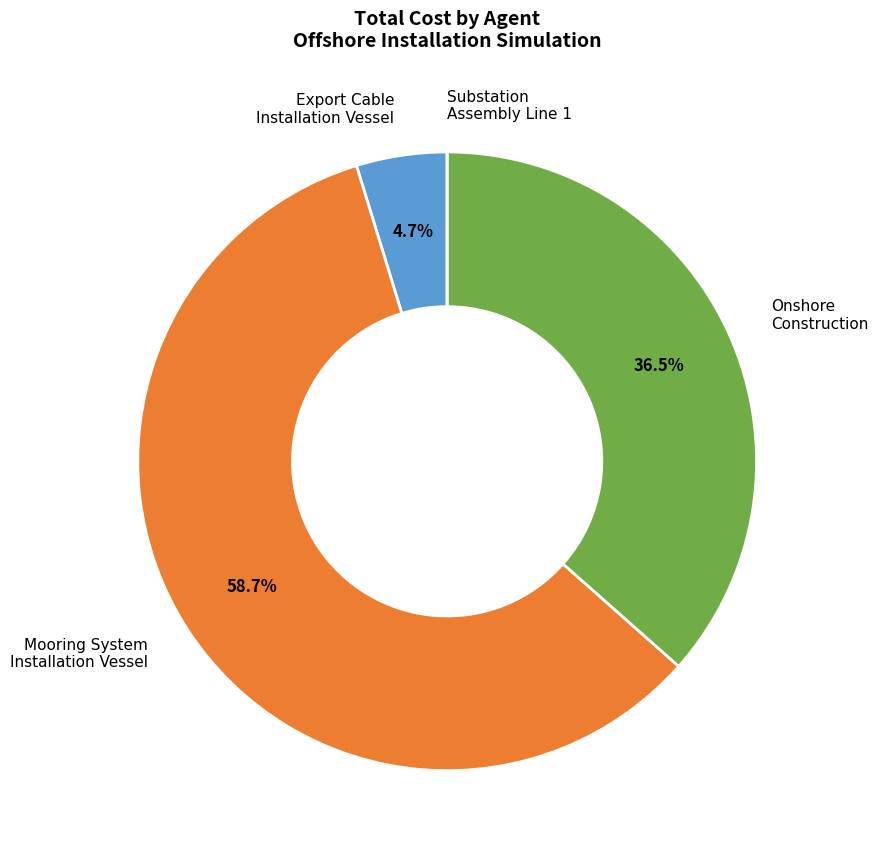

Is there any slice that represents more than half of the pie?

Yes